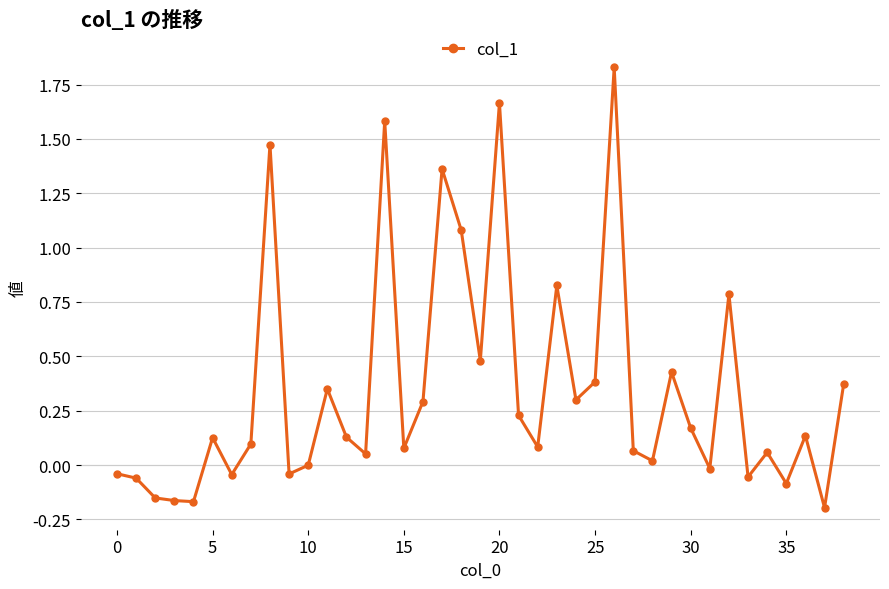

What is the average value?

0.3